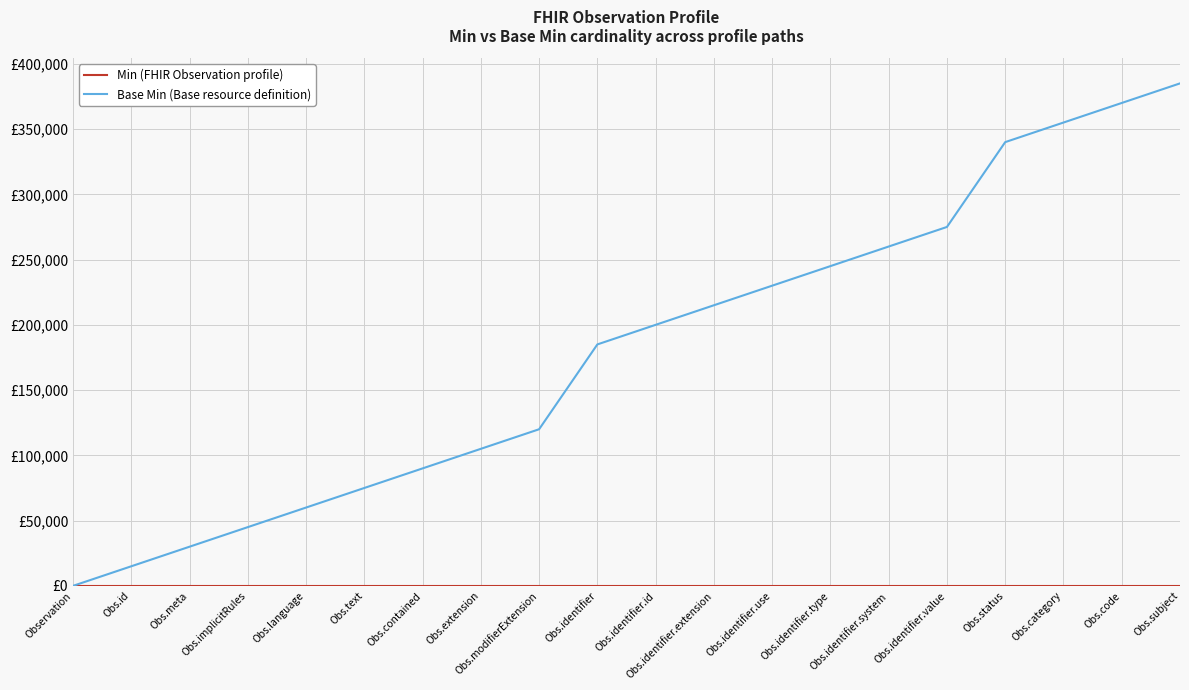

Does the chart have visible grid lines?

Yes